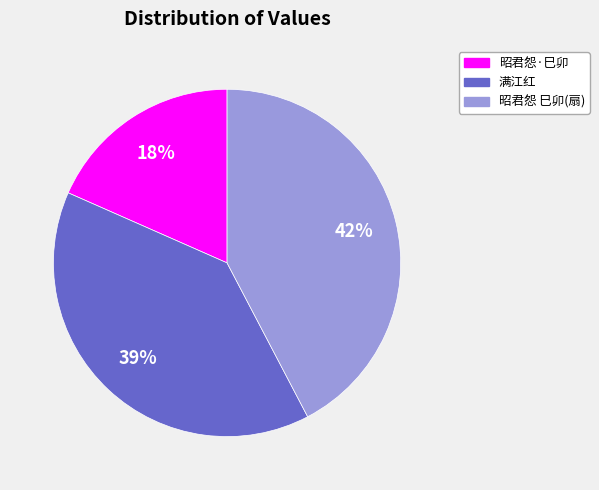

The 昭君怨 巳卯(扇) slice represents 34% of the pie. True or false?

False